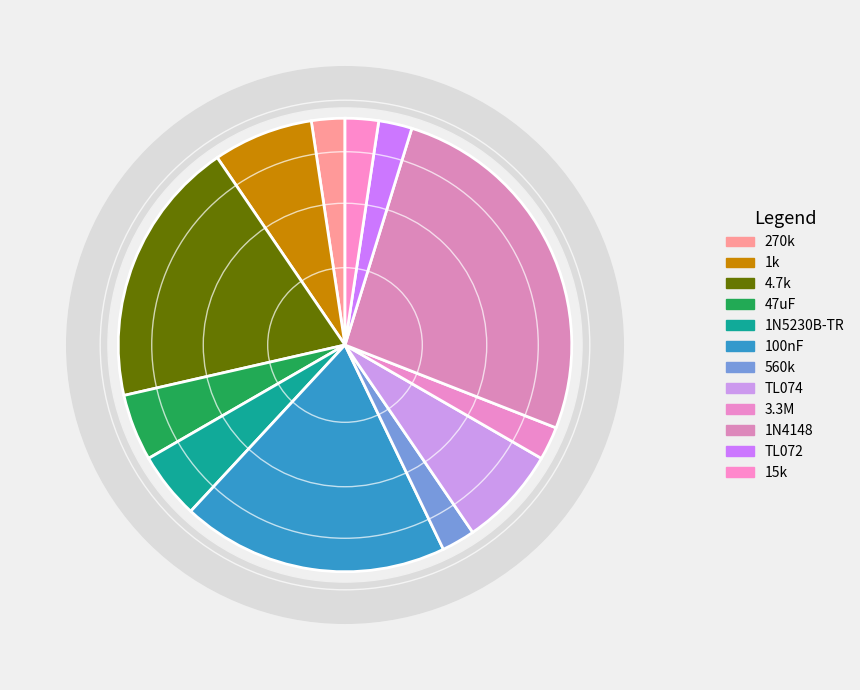

Is it true that 1k is 7% of the pie?

True